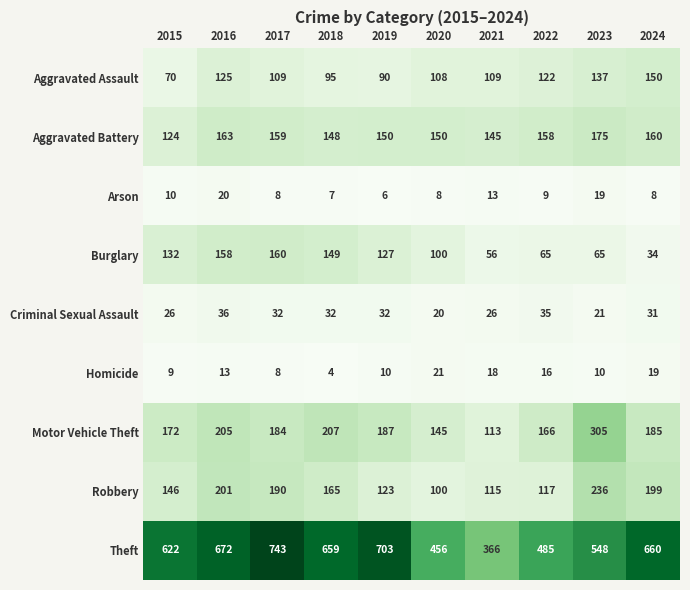

What is the difference between the second highest and second lowest values in the Aggravated Battery series?

18